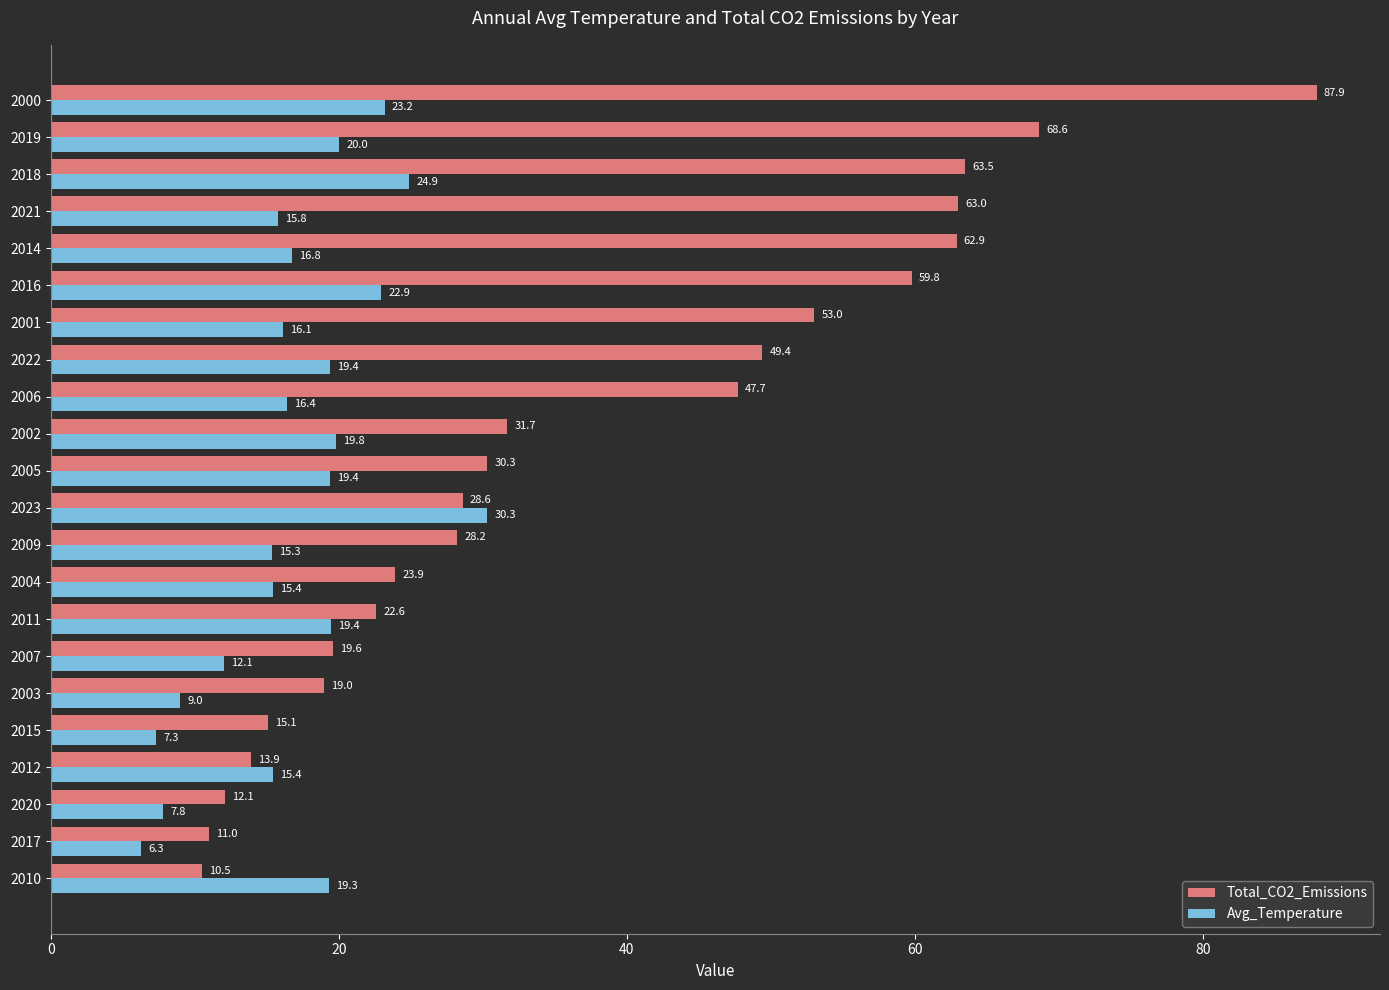

List the series in order of their peak value, lowest first.

Avg_Temperature, Total_CO2_Emissions